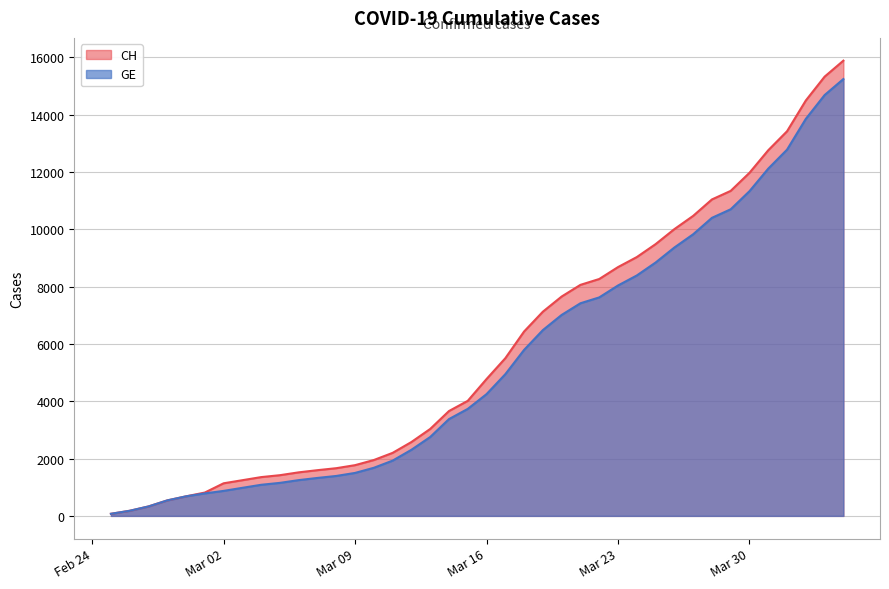

List the series in order of their overall mean, highest first.

CH, GE